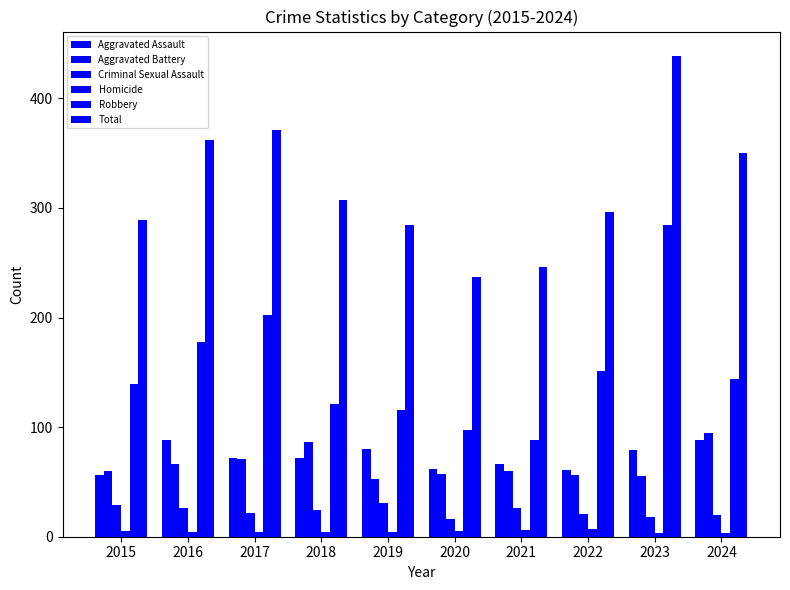

Reading right to left, list all the values displayed in this chart.

Aggravated Assault: 88	79	61	66	62	80	72	72	88	56
Aggravated Battery: 95	55	56	60	57	53	86	71	66	60
Criminal Sexual Assault: 20	18	21	26	16	31	24	22	26	29
Homicide: 3	3	7	6	5	4	4	4	4	5
Robbery: 144	284	151	88	97	116	121	202	178	139
Total: 350	439	296	246	237	284	307	371	362	289